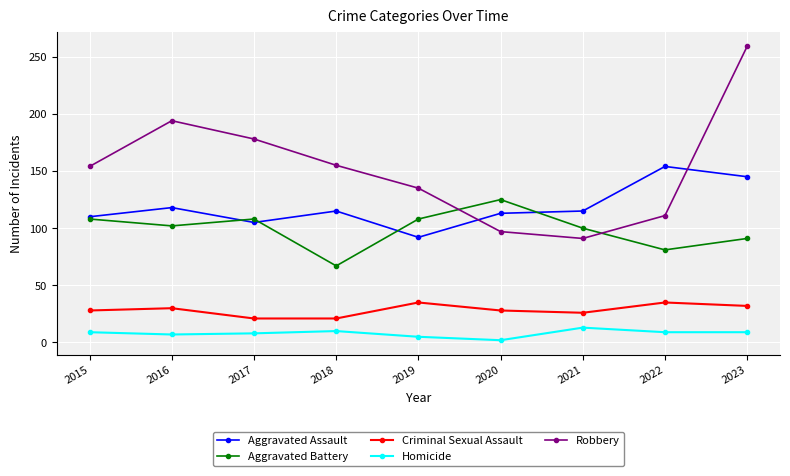

Between 2016 and 2019, which series saw the biggest shift?

Robbery